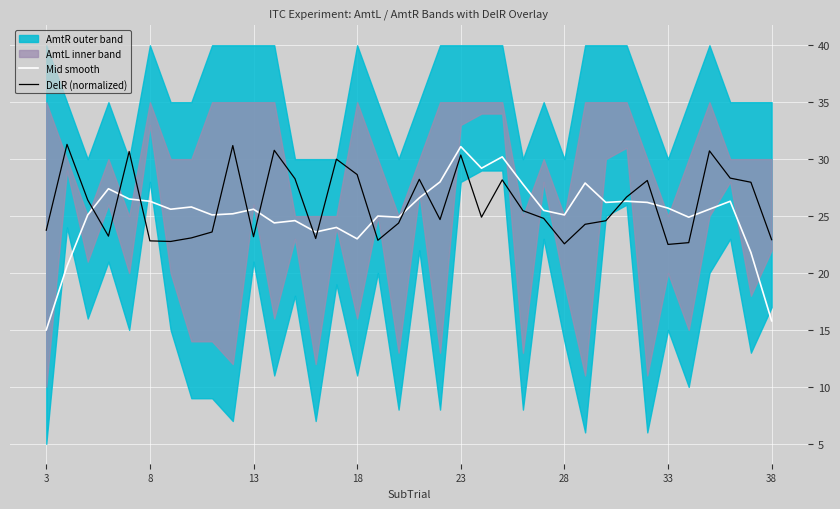

What is the sum of all Mid smooth values?

907.9